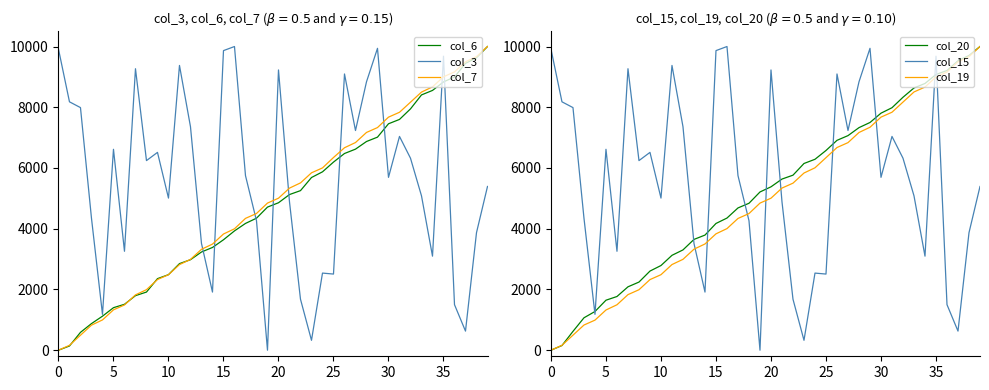

True or false: col_15 has a value of 10138.9 at 9.

False